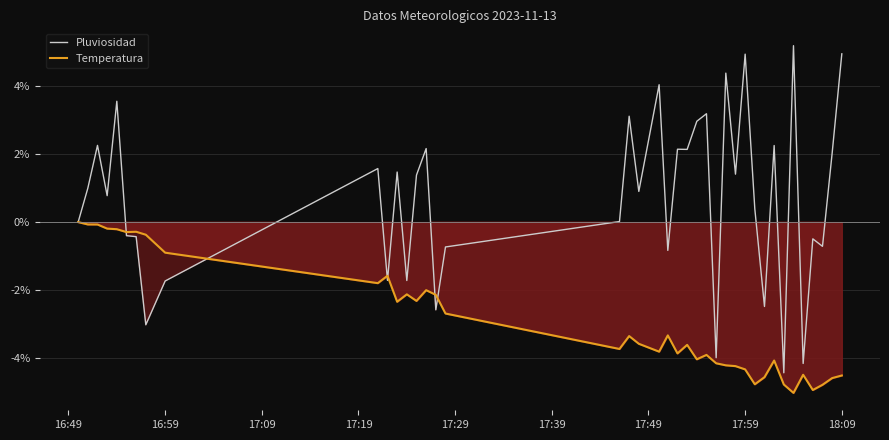

What is the lowest value of the Pluviosidad series?

-4.4